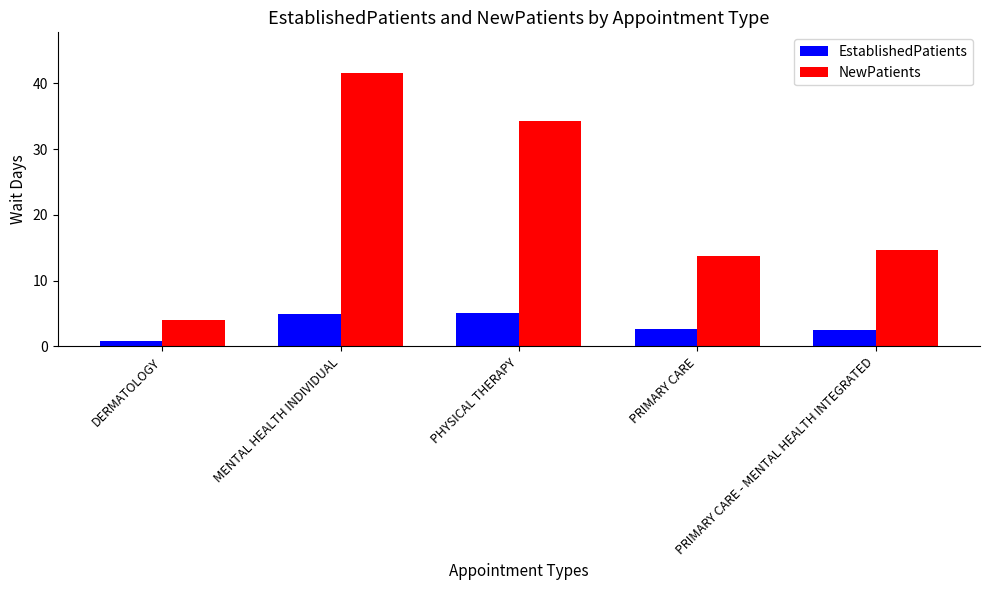

How many EstablishedPatients values are between 2 and 4?

2